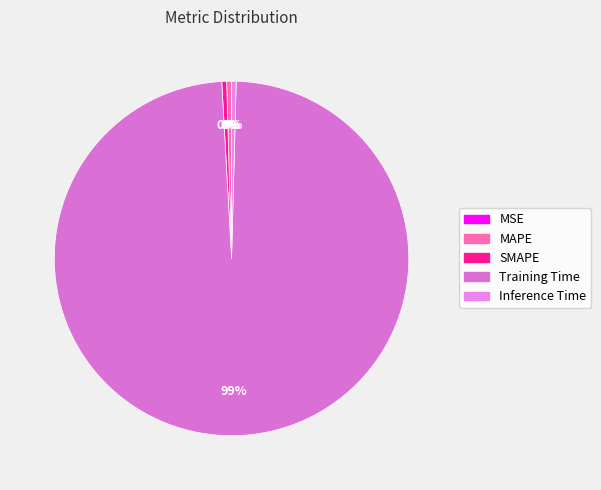

Is there any slice that represents more than half of the pie?

Yes